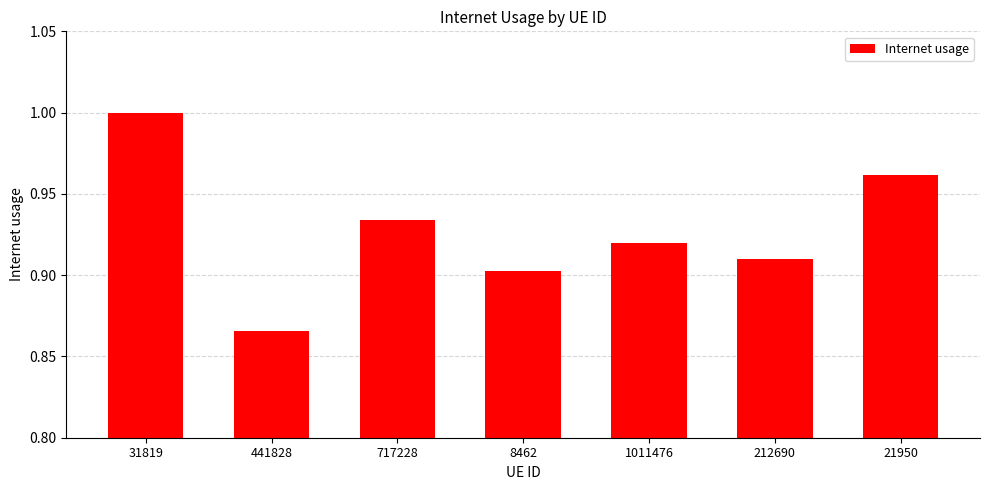

What is the label of the 3rd bar from the right?

1011476